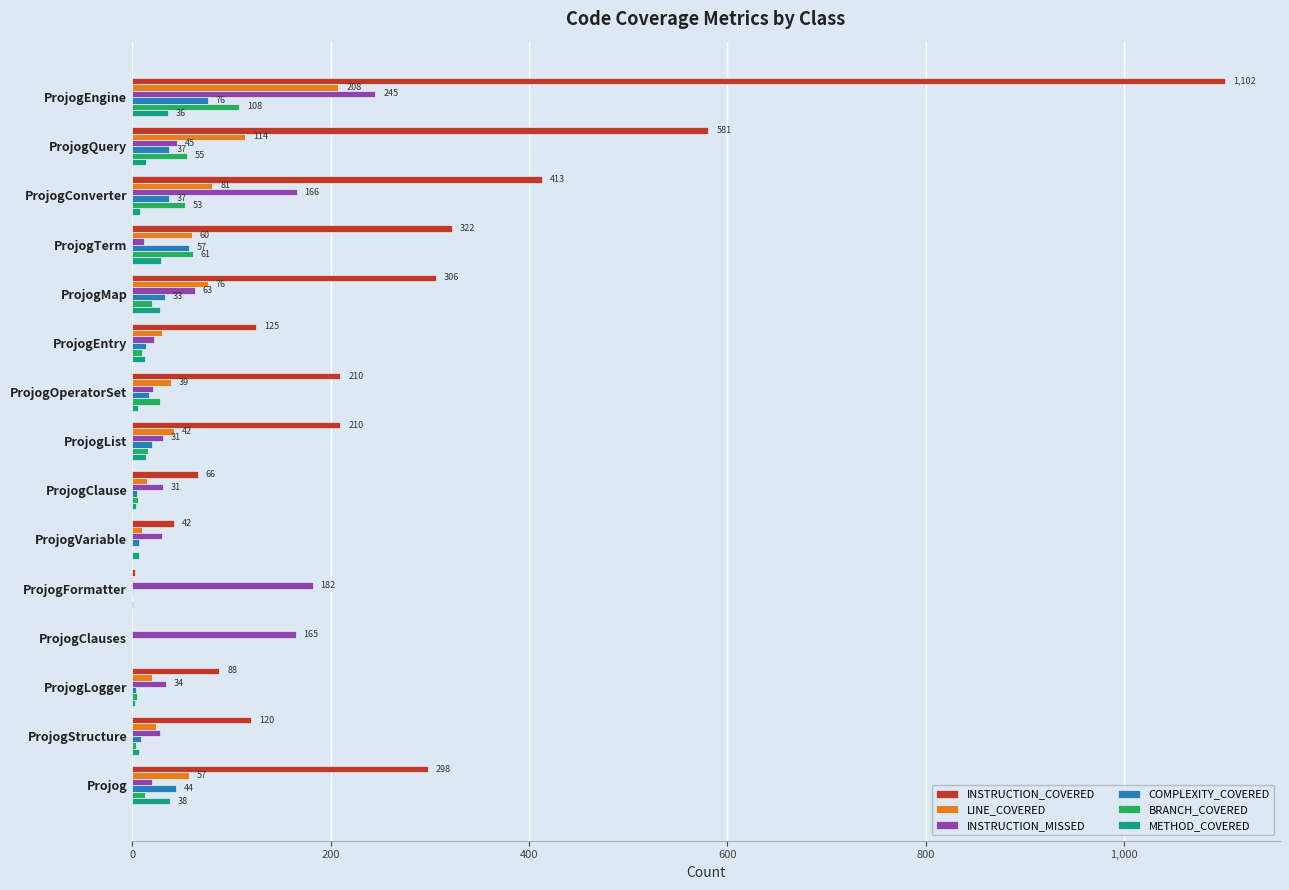

Which series changed the most between ProjogEngine and ProjogVariable?

INSTRUCTION_COVERED